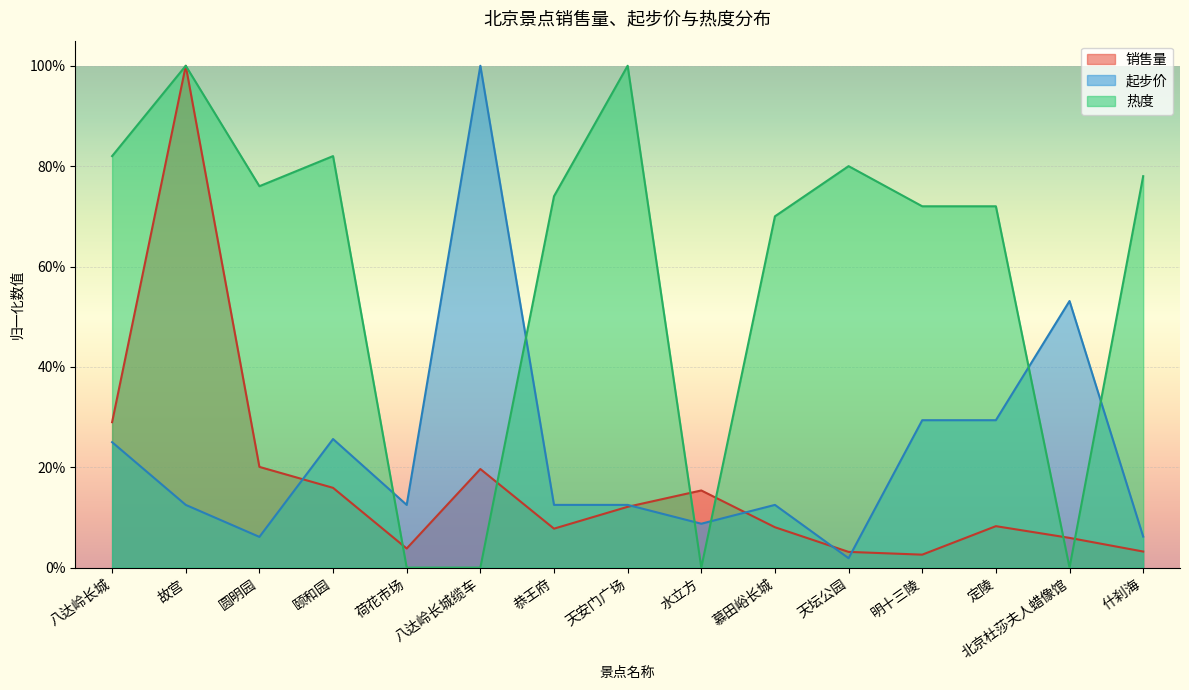

Which category has the lowest value across all series?

荷花市场